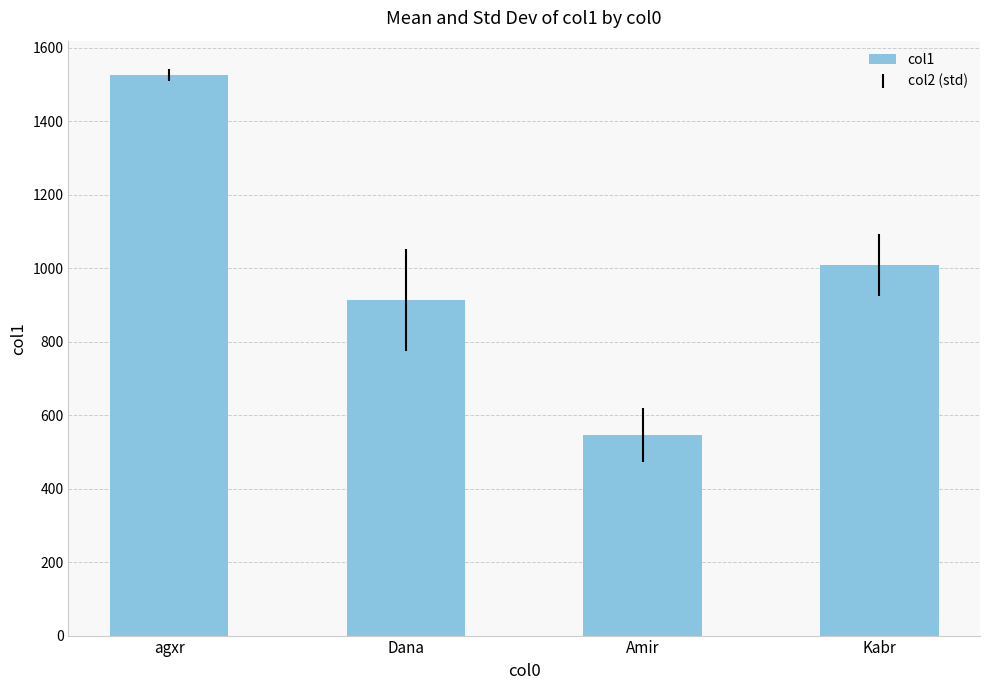

Does the chart contain stacked bars?

No